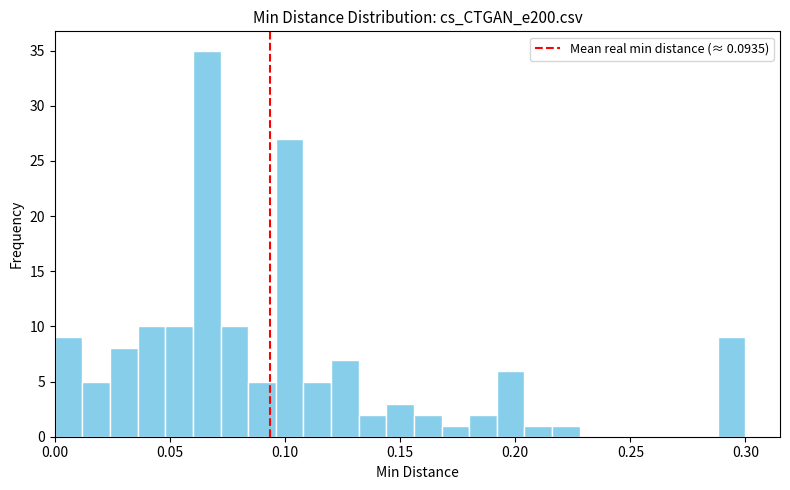

Around what value on the x-axis is the tallest bar? Give the approximate position of its centre, as read against the axis.

0.065